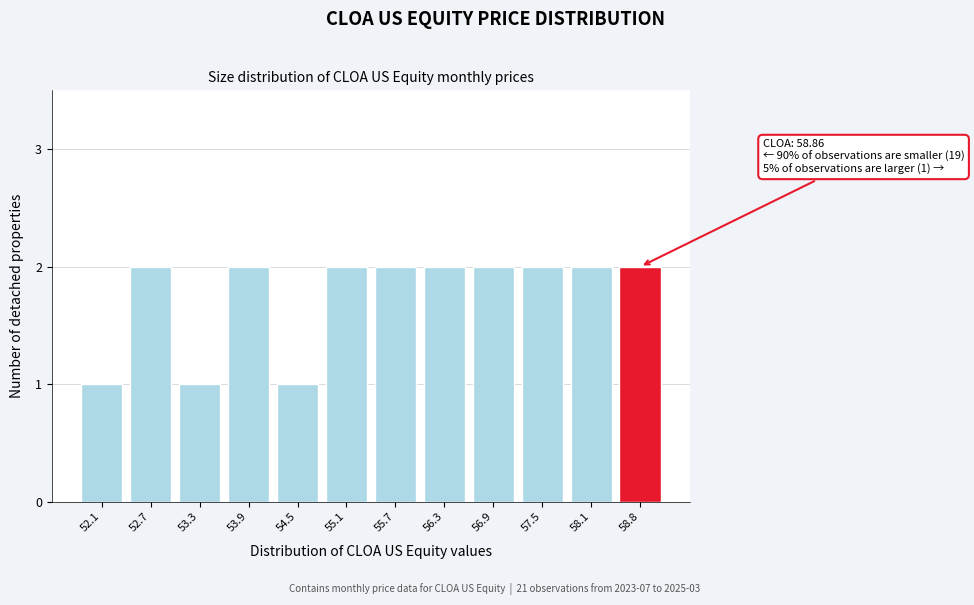

Reading left to right, list all the values displayed in this chart.

52.1=1	52.7=2	53.3=1	53.9=2	54.5=1	55.1=2	55.7=2	56.3=2	56.9=2	57.5=2	58.1=2	58.8=2